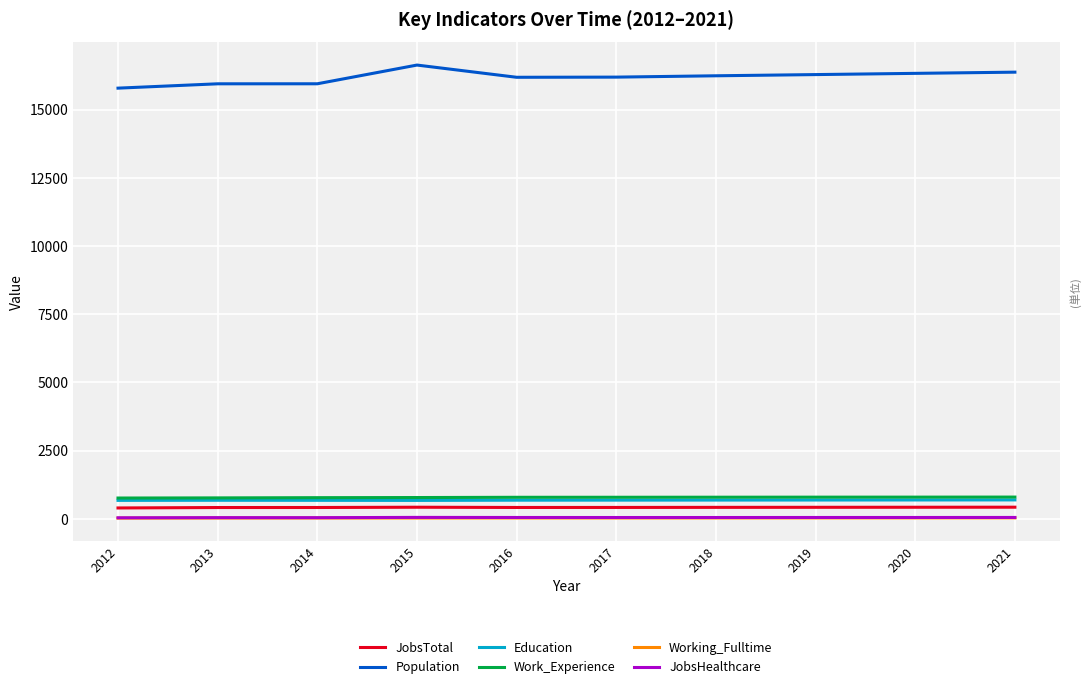

At how many categories does at least one series exceed 4608?

10